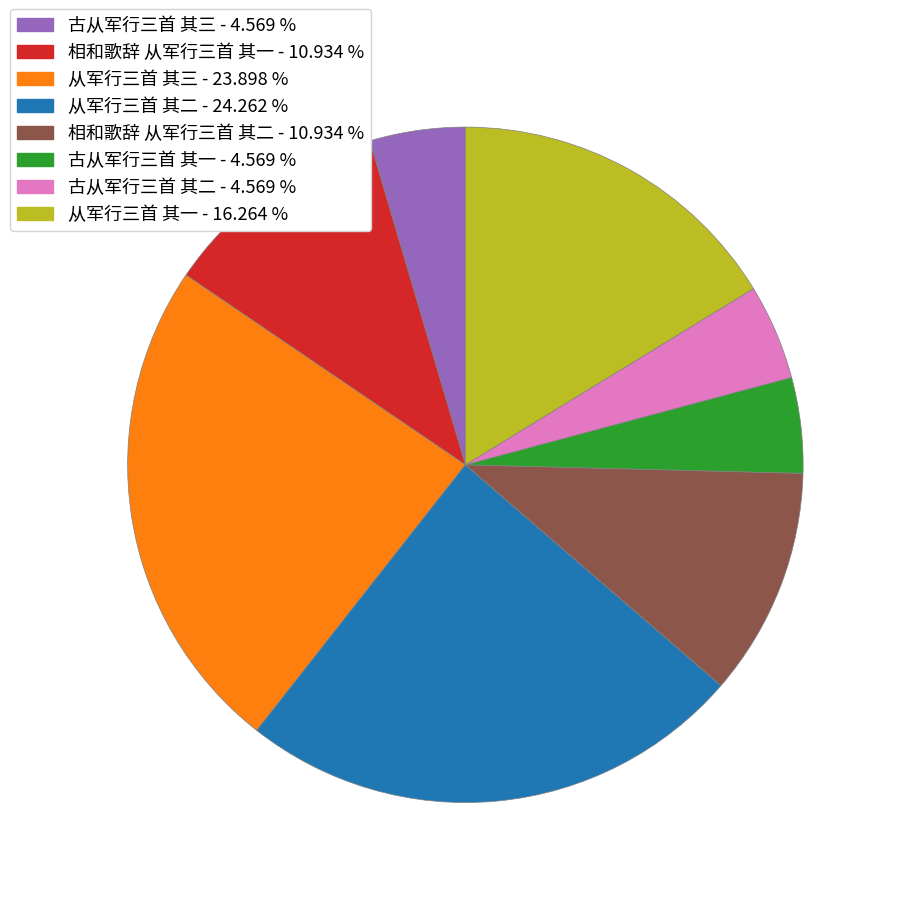

Does 相和歌辞 从军行三首 其一 account for over 50% of the chart?

No